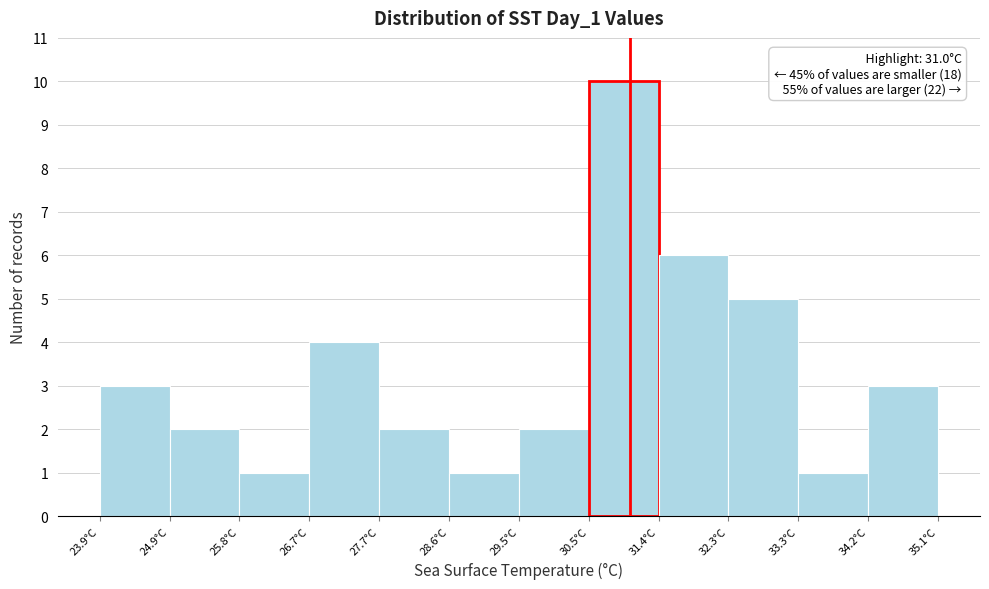

Over which range of the x-axis is the bar tallest?

30.5 to 31.4